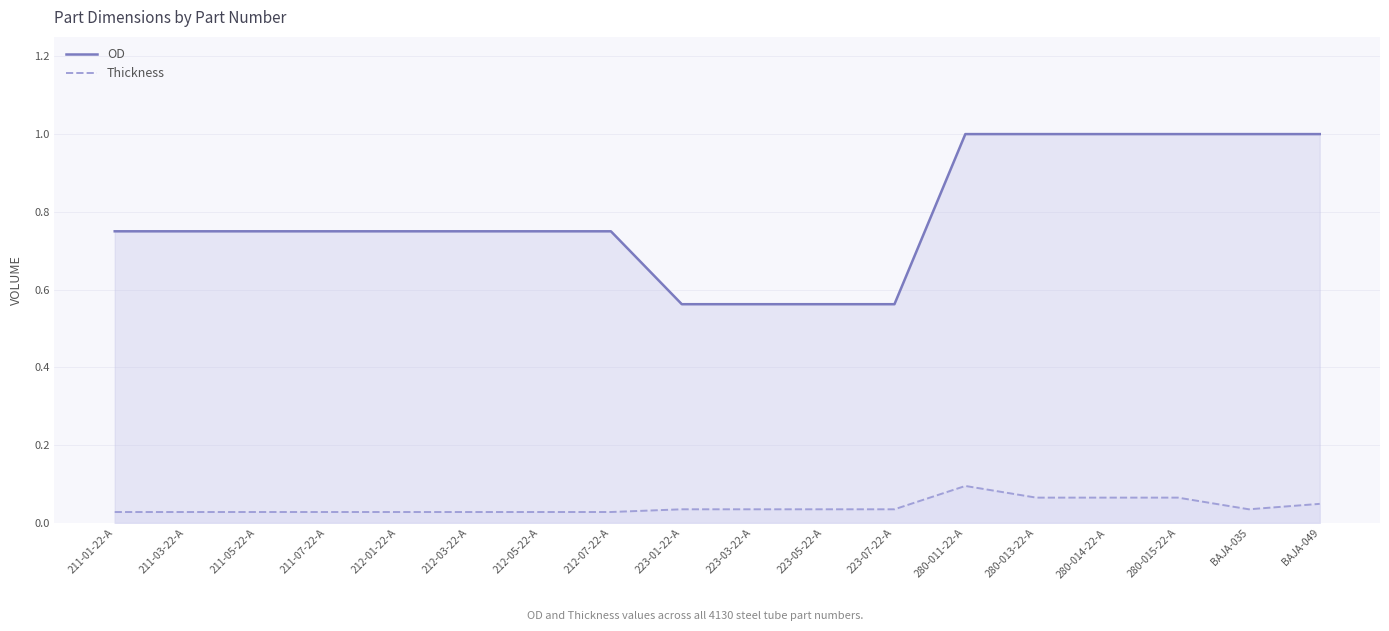

Count the number of data series in this chart.

2